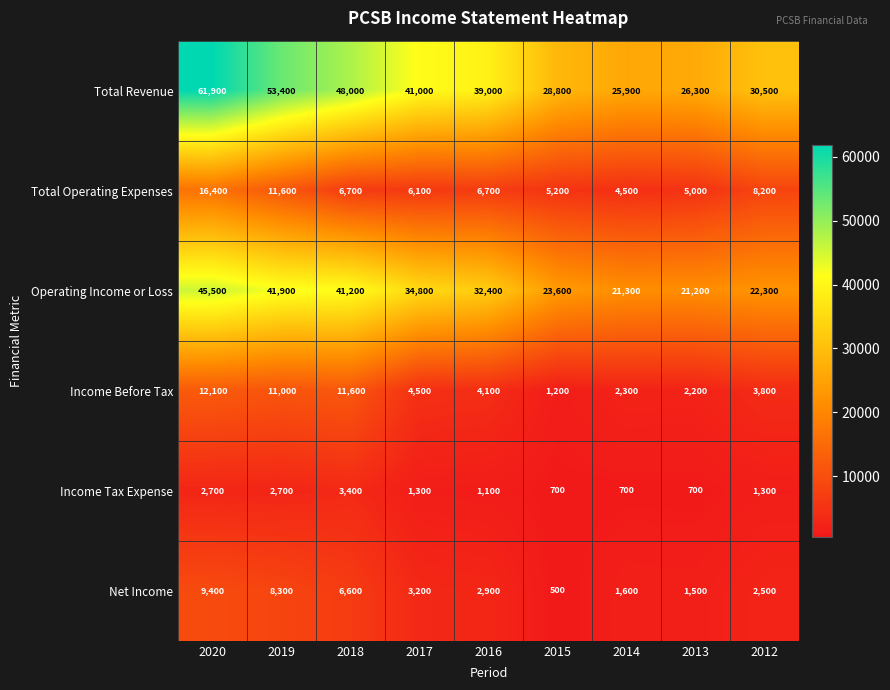

Which series has the widest spread of values?

Total Revenue